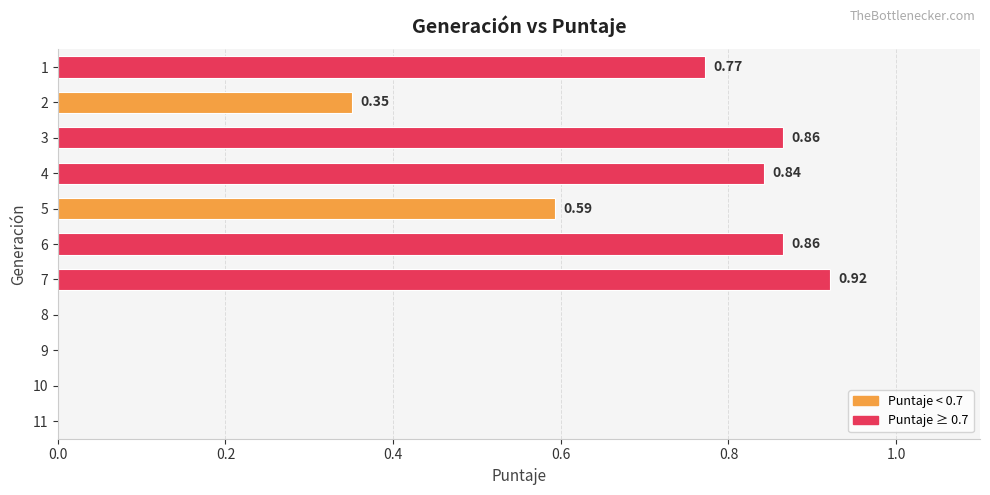

What is the sum of the values at 4 and 2?

1.2